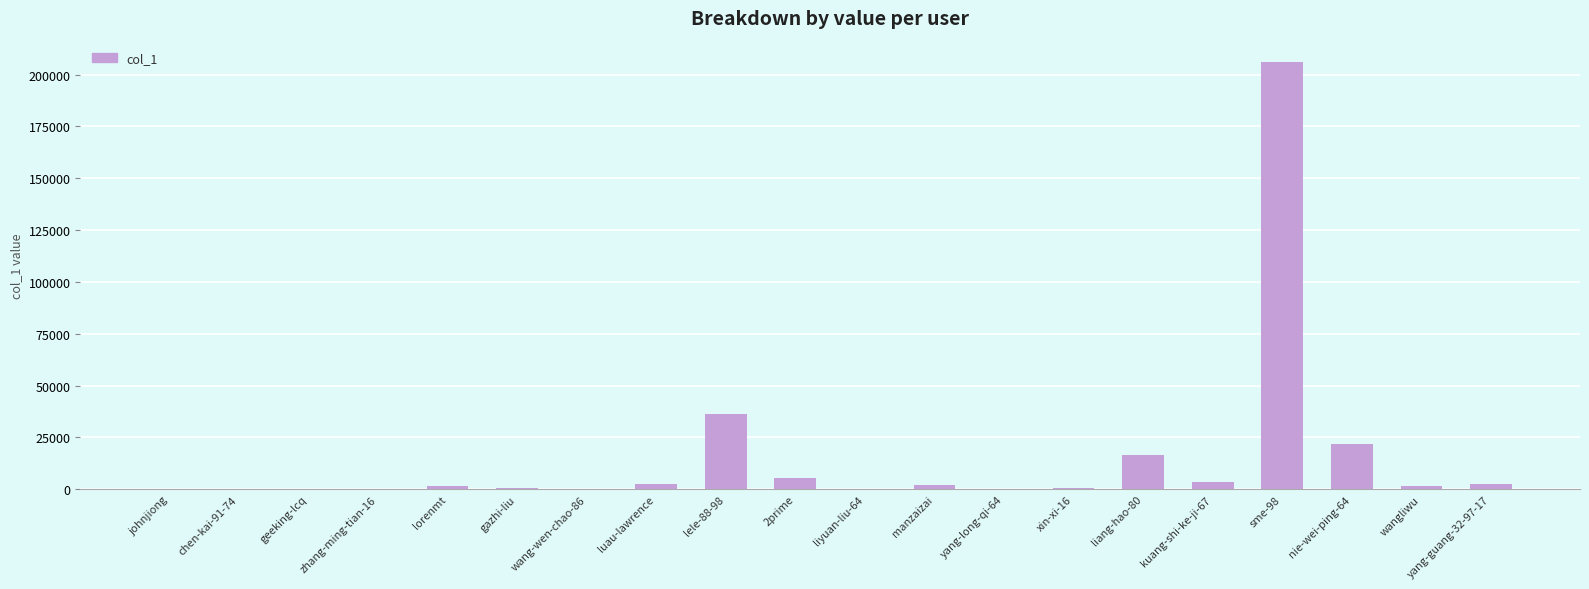

True or false: the data shows 11644 at nie-wei-ping-64.

False